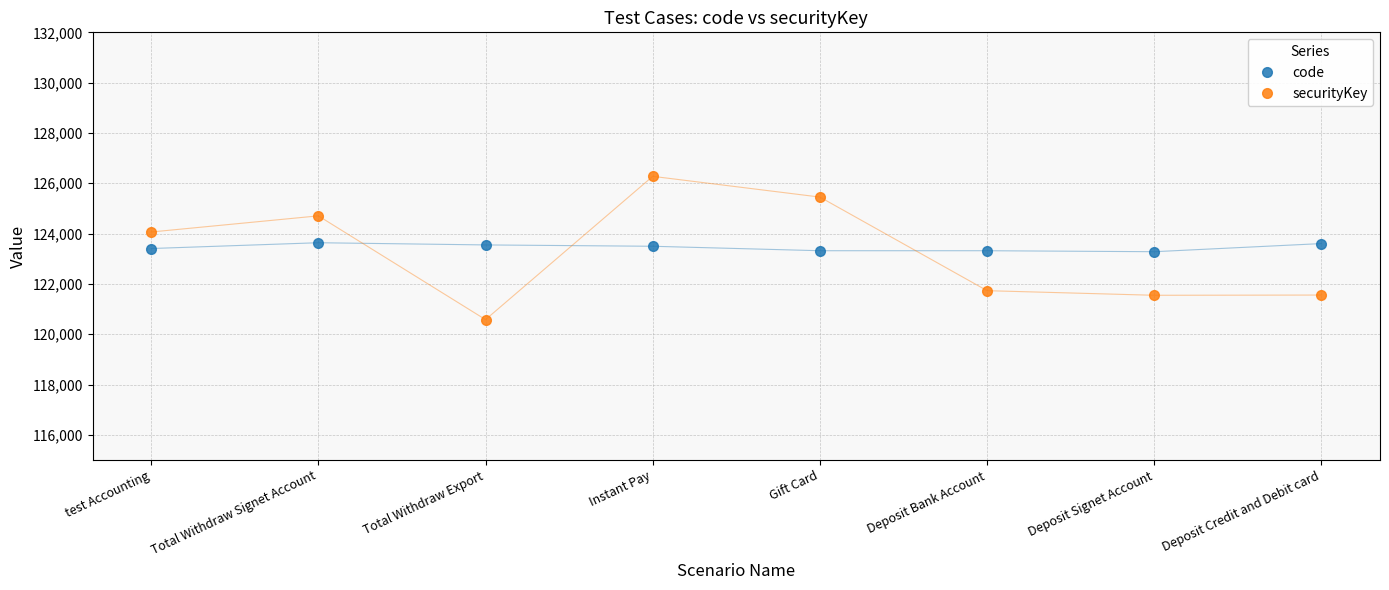

Rank the series by their maximum value, from lowest to highest.

code, securityKey